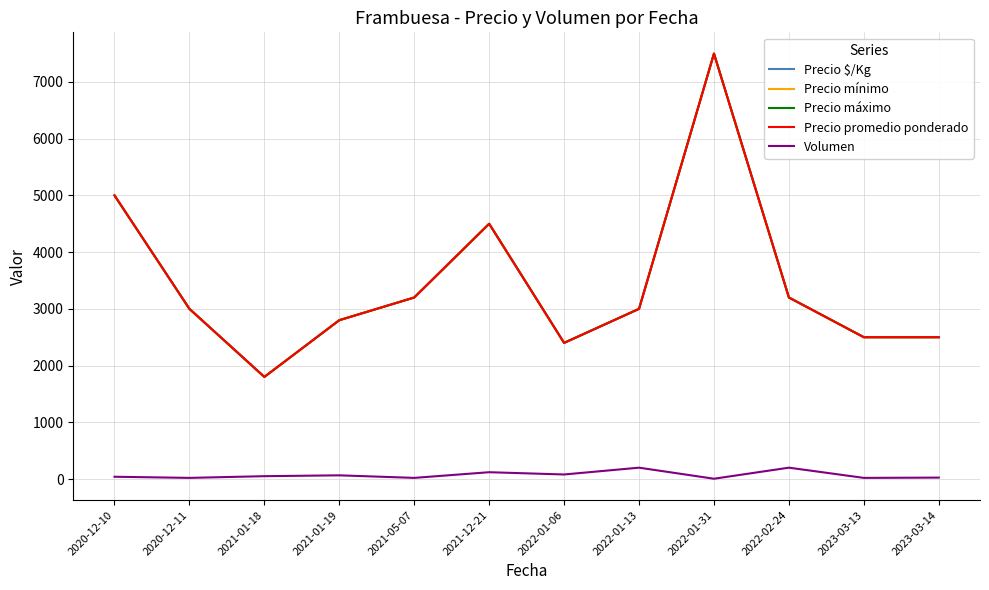

True or false: Precio máximo and Precio mínimo cross at least once.

False